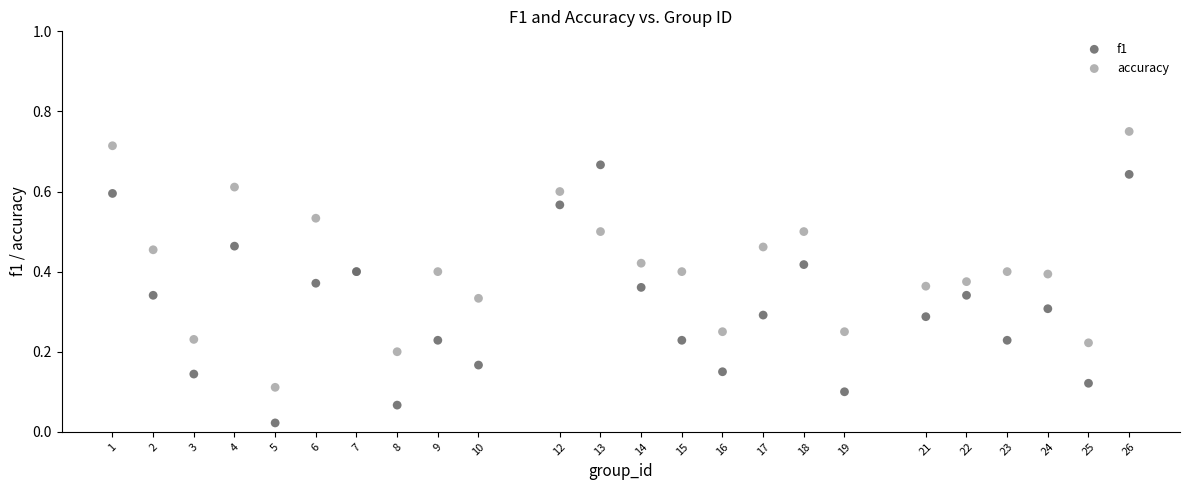

Which series reaches the minimum Y coordinate?

f1